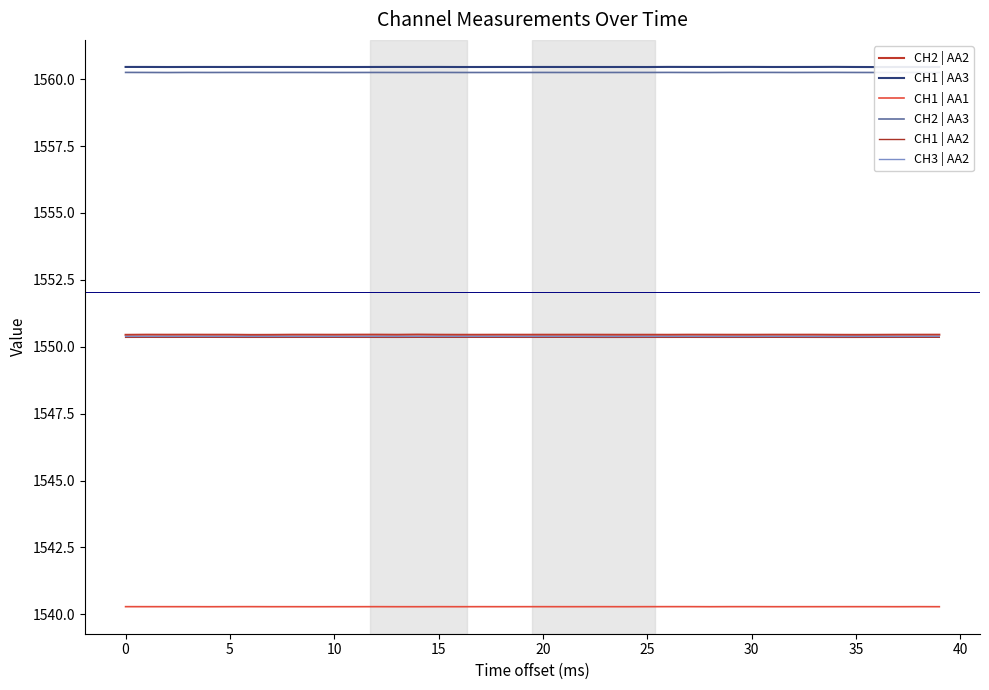

At which category does the chart reach its peak across all series?

34